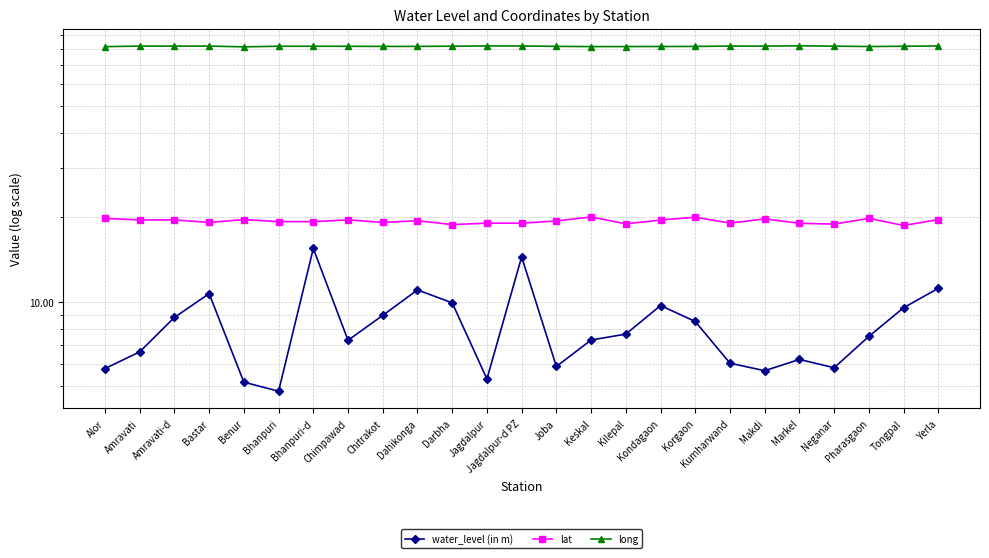

Does the chart have visible grid lines?

Yes